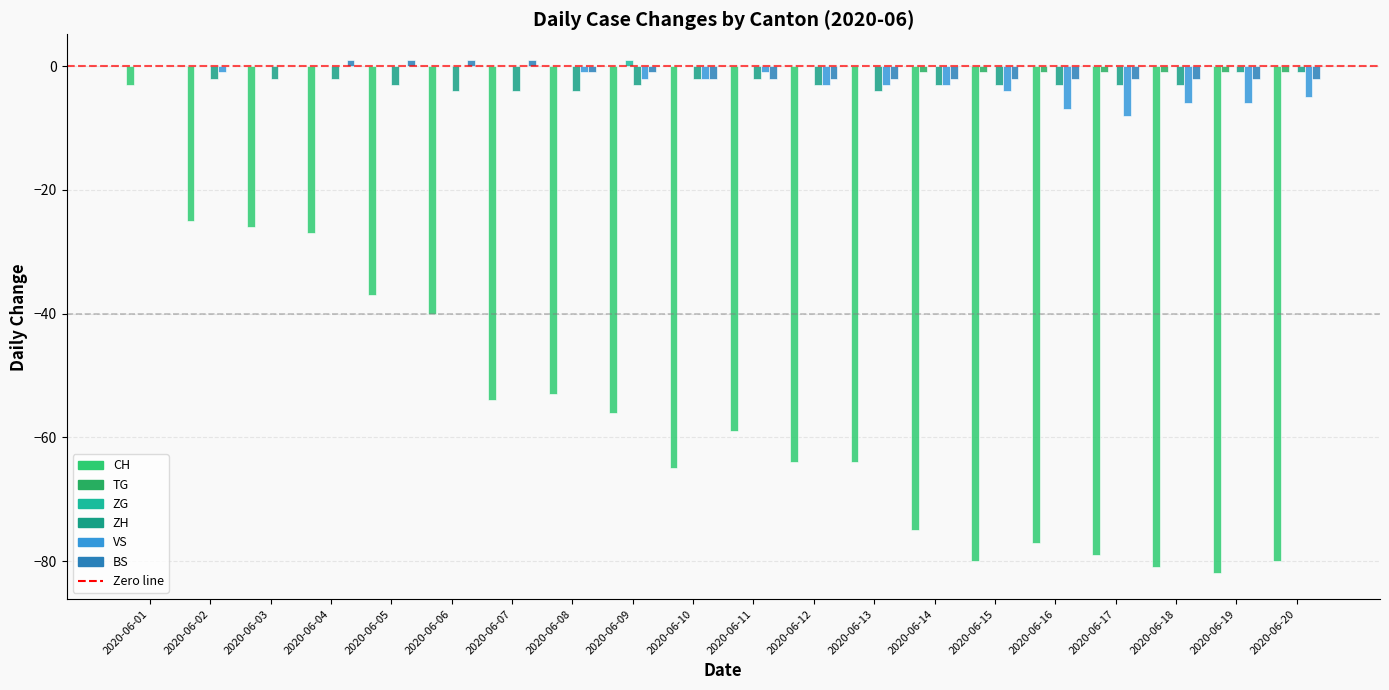

How many data points does each series have?

20